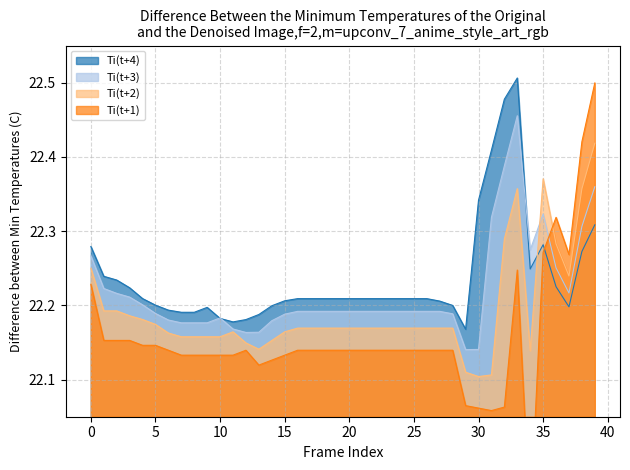

At which category does Ti(t+1) reach its first local peak?

12